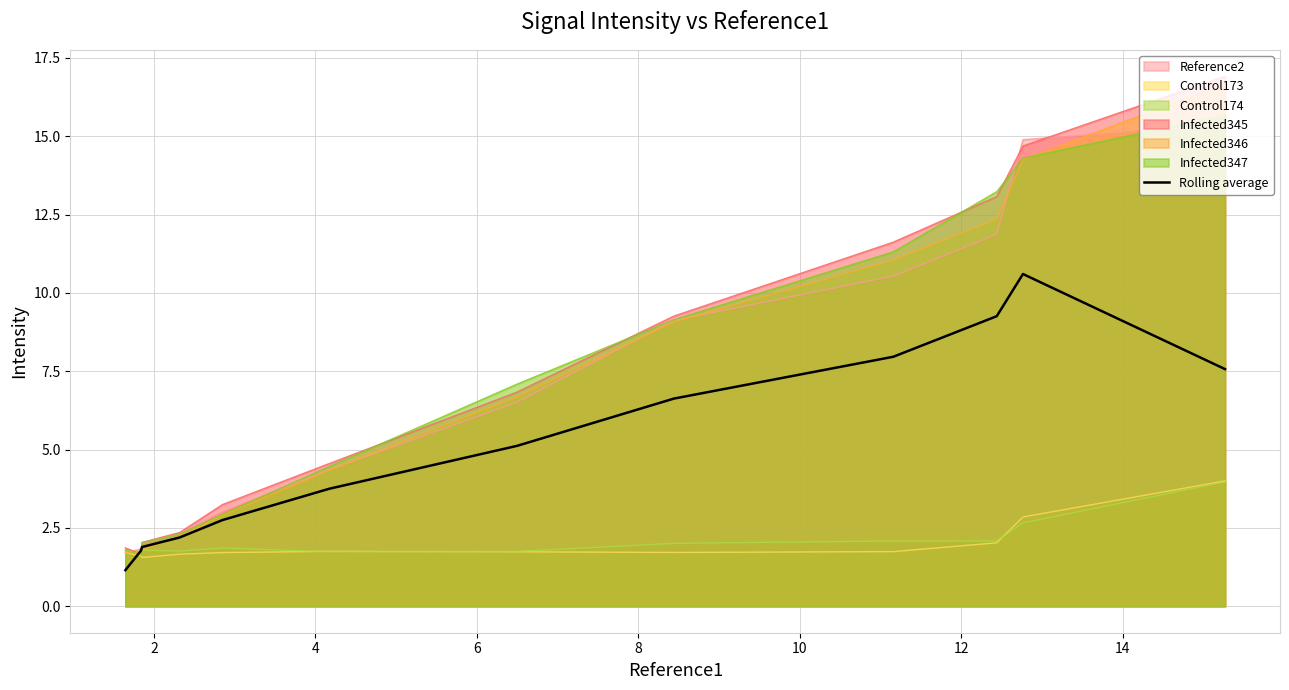

What is the minimum value shown in the chart?

1.2